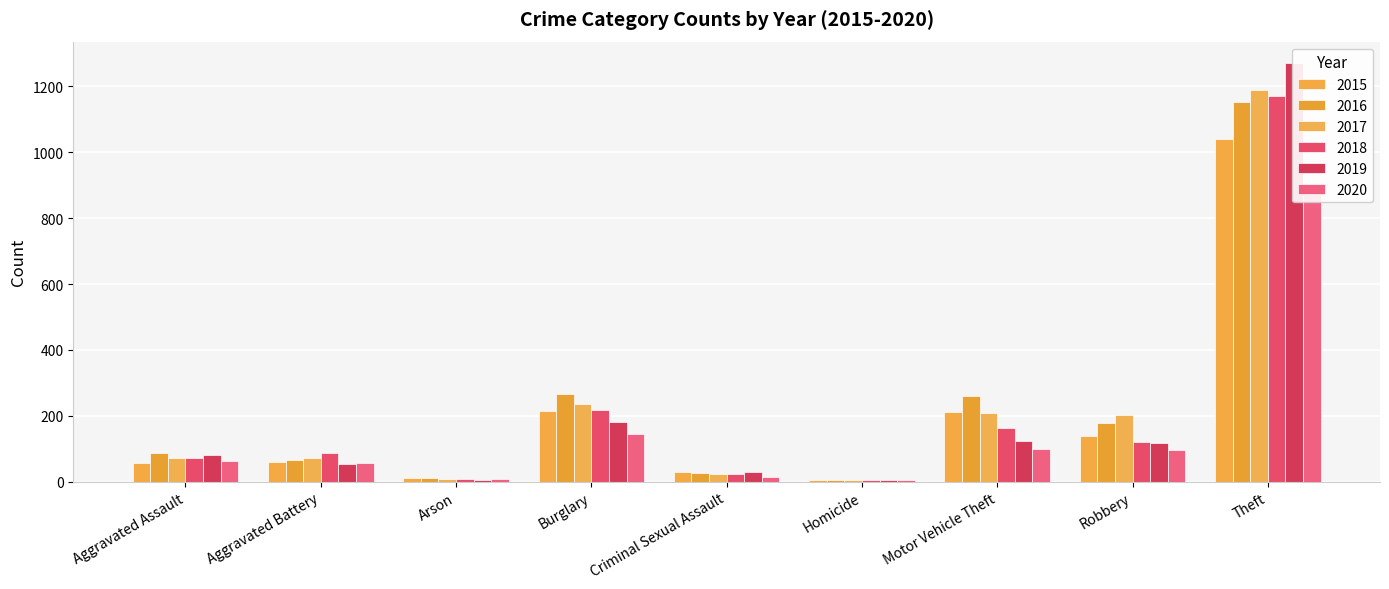

Reading left to right, what are all the values shown in this chart?

2015: Aggravated Assault=56	Aggravated Battery=60	Arson=10	Burglary=216	Criminal Sexual Assault=29	Homicide=5	Motor Vehicle Theft=212	Robbery=139	Theft=1041
2016: Aggravated Assault=88	Aggravated Battery=66	Arson=12	Burglary=266	Criminal Sexual Assault=26	Homicide=4	Motor Vehicle Theft=259	Robbery=178	Theft=1151
2017: Aggravated Assault=72	Aggravated Battery=71	Arson=7	Burglary=237	Criminal Sexual Assault=22	Homicide=4	Motor Vehicle Theft=208	Robbery=202	Theft=1188
2018: Aggravated Assault=72	Aggravated Battery=86	Arson=7	Burglary=218	Criminal Sexual Assault=24	Homicide=4	Motor Vehicle Theft=163	Robbery=121	Theft=1170
2019: Aggravated Assault=80	Aggravated Battery=53	Arson=5	Burglary=182	Criminal Sexual Assault=31	Homicide=4	Motor Vehicle Theft=123	Robbery=116	Theft=1272
2020: Aggravated Assault=62	Aggravated Battery=57	Arson=7	Burglary=146	Criminal Sexual Assault=15	Homicide=5	Motor Vehicle Theft=99	Robbery=97	Theft=884